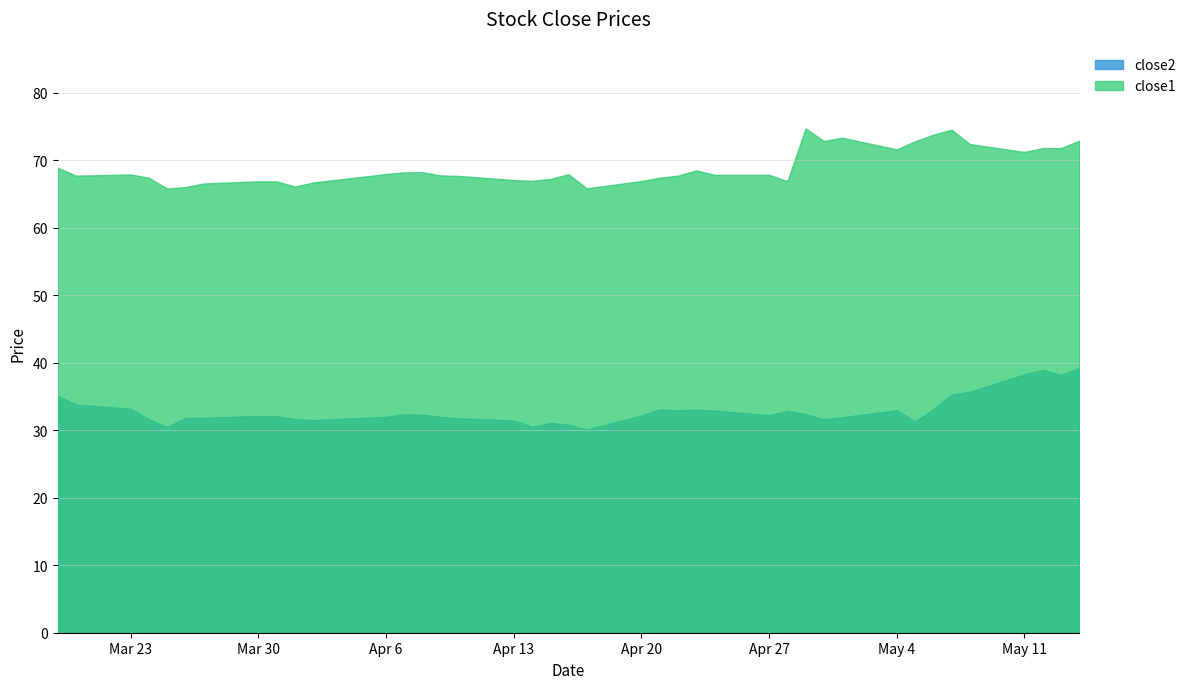

What is the sum of all close2 values?

1317.6